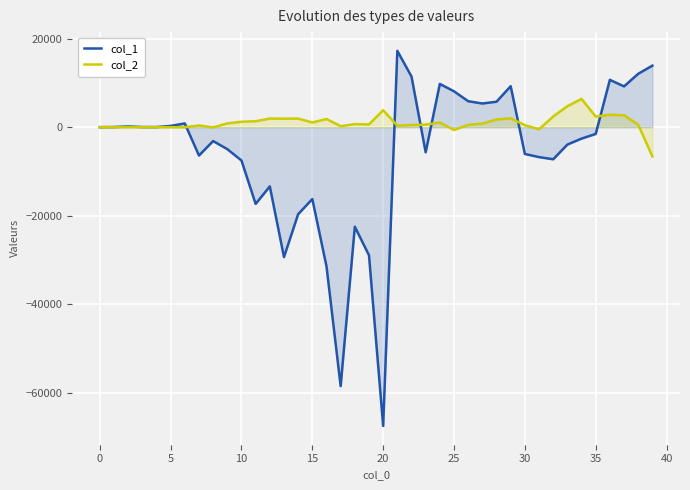

Which category has the lowest value in the col_1 series?

20